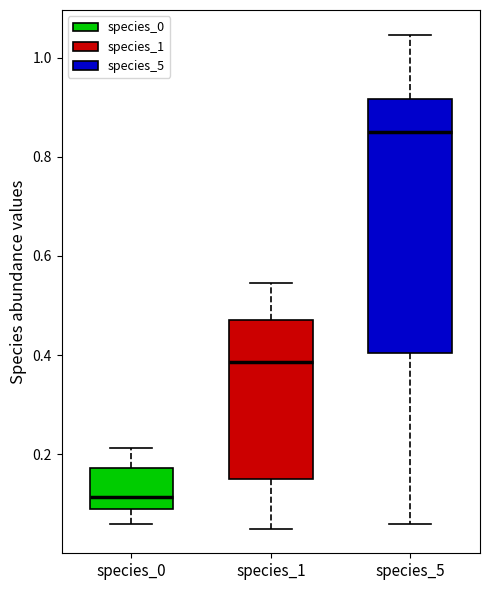

Which box is the tallest, from its lower edge to its upper edge?

species_5